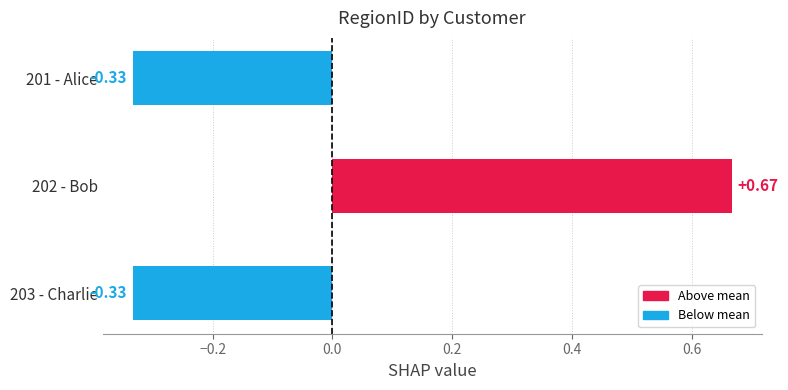

What is the sum of the values at 203 - Charlie and 202 - Bob?

0.3